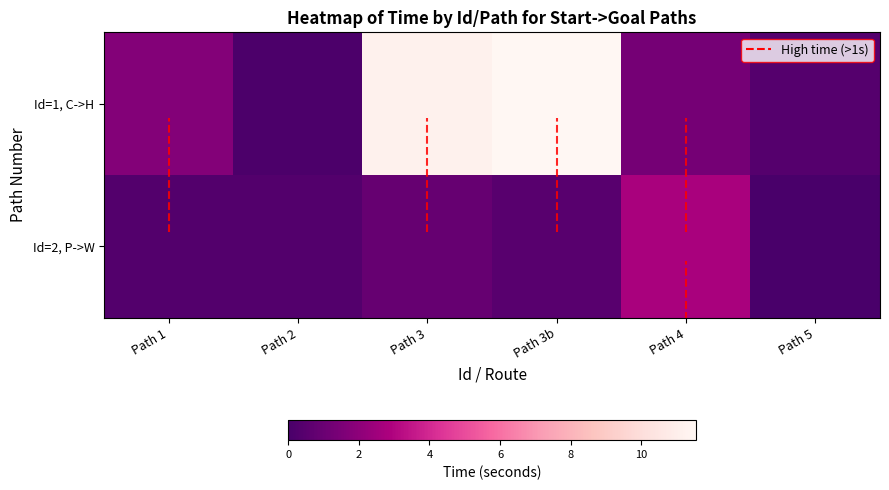

Which series has the widest spread of values?

Id=1, C->H